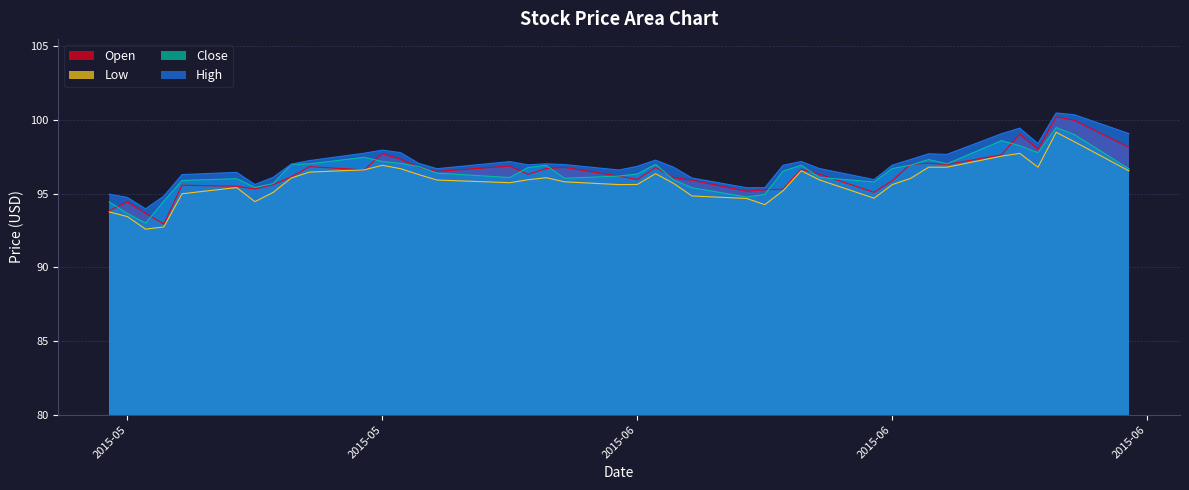

Reading left to right, transcribe all the data shown in this chart.

Open: 93.8	94.4	93.7	92.9	95.6	95.5	95.3	95.6	96.1	96.8	96.6	97.7	97.3	96.8	96.5	96.9	96.3	96.7	96.8	96.2	96.0	96.8	96.1	95.9	95.2	95.3	95.3	96.7	96.3	95.1	95.9	97.0	97.1	97.0	97.6	99.0	98.0	100.2	100.0	98.1
Low: 93.8	93.4	92.6	92.7	95.0	95.4	94.4	95.1	96.1	96.5	96.6	96.9	96.7	96.3	95.9	95.7	95.9	96.1	95.8	95.6	95.6	96.3	95.7	94.8	94.7	94.2	95.2	96.6	95.9	94.7	95.6	96.0	96.8	96.8	97.5	97.7	96.8	99.2	98.5	96.5
Close: 94.4	93.7	93.0	94.5	95.9	96.0	95.4	95.7	97.0	97.0	97.5	97.2	97.1	96.8	96.4	96.1	96.8	96.9	96.0	96.2	96.3	97.0	95.9	95.4	94.8	94.9	96.5	96.9	96.1	95.8	96.7	96.9	97.3	97.0	98.6	98.2	97.8	99.5	99.0	96.7
High: 95.0	94.7	94.0	94.8	96.3	96.4	95.6	96.1	97.0	97.2	97.7	97.9	97.8	97.1	96.7	97.2	96.9	97.0	97.0	96.6	96.8	97.3	96.8	96.1	95.4	95.4	96.9	97.2	96.7	95.9	96.9	97.3	97.7	97.7	99.1	99.4	98.4	100.5	100.3	99.1